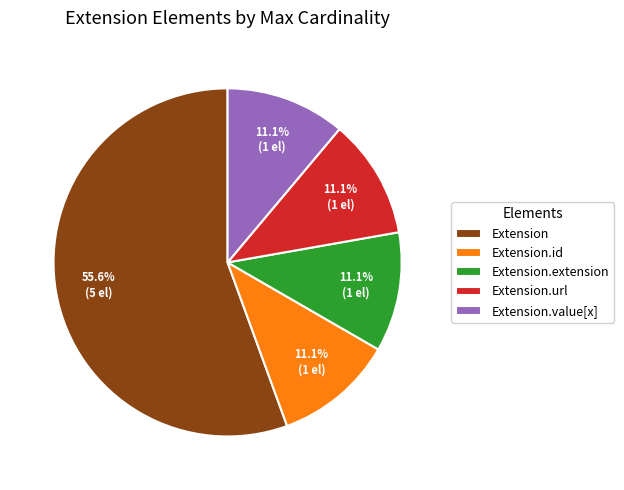

What is the largest slice in the pie chart?

Extension